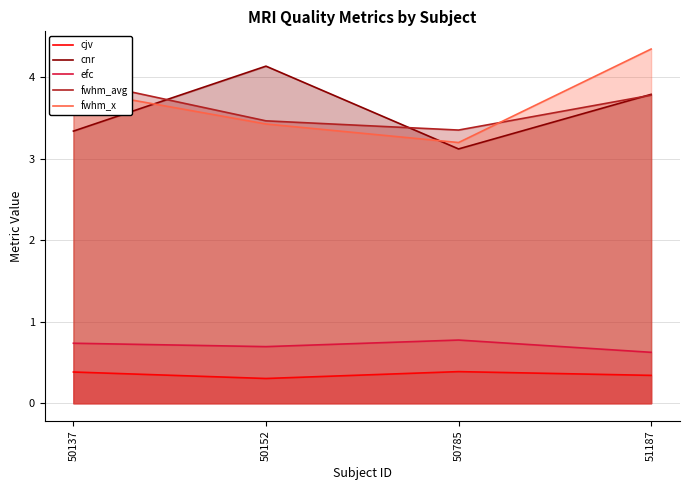

Is the value of fwhm_avg at 50152 greater than the value of fwhm_x at 51187?

No